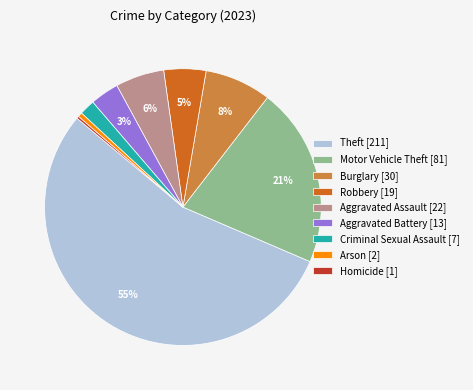

Which category has the biggest portion of the pie?

Theft